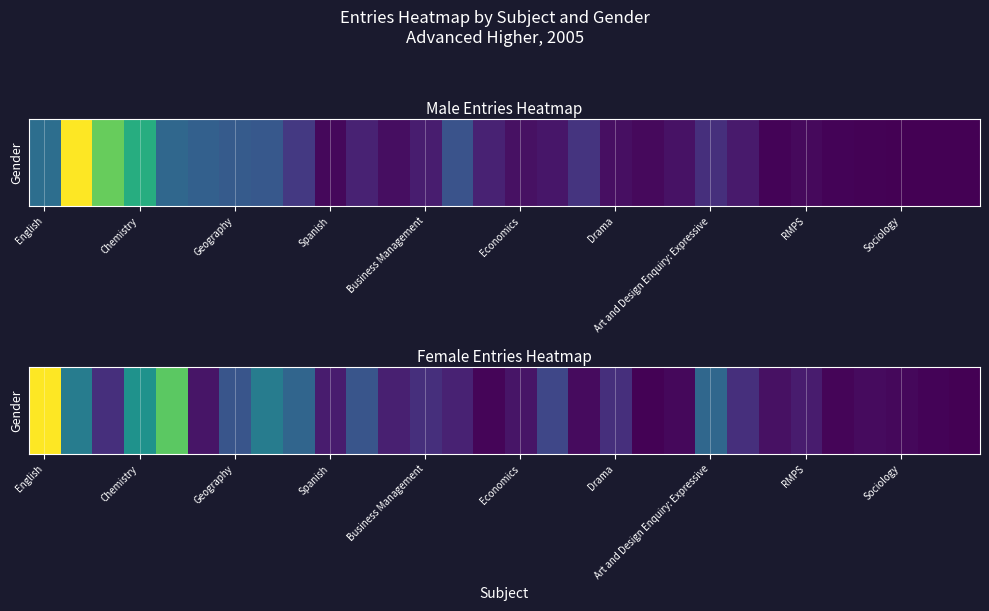

Count the number of data series in this chart.

1